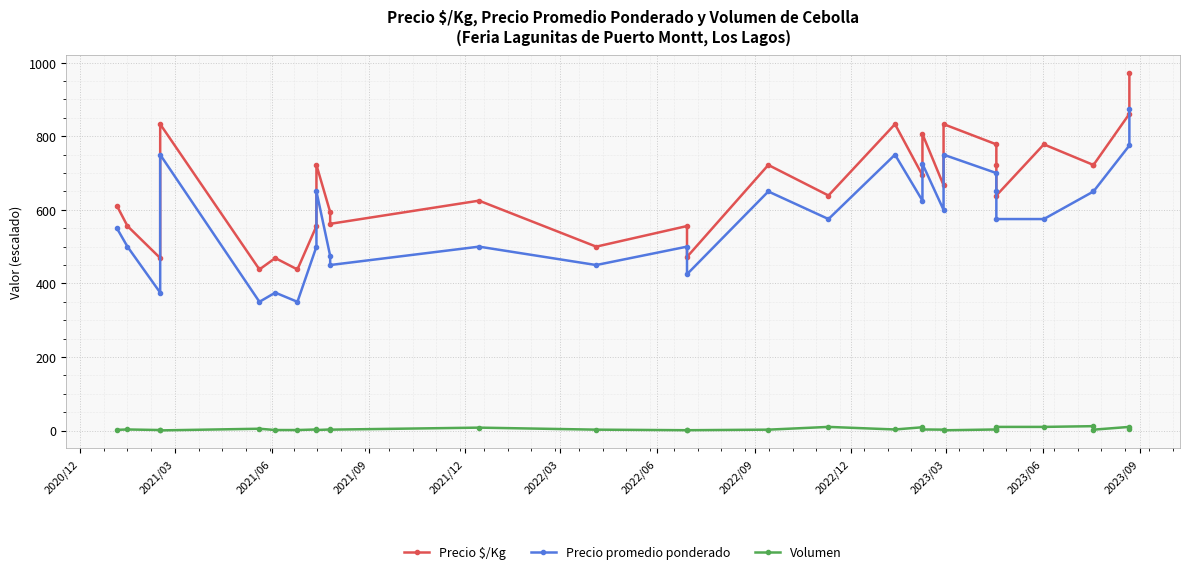

Which series has the largest range (max minus min)?

Precio $/Kg